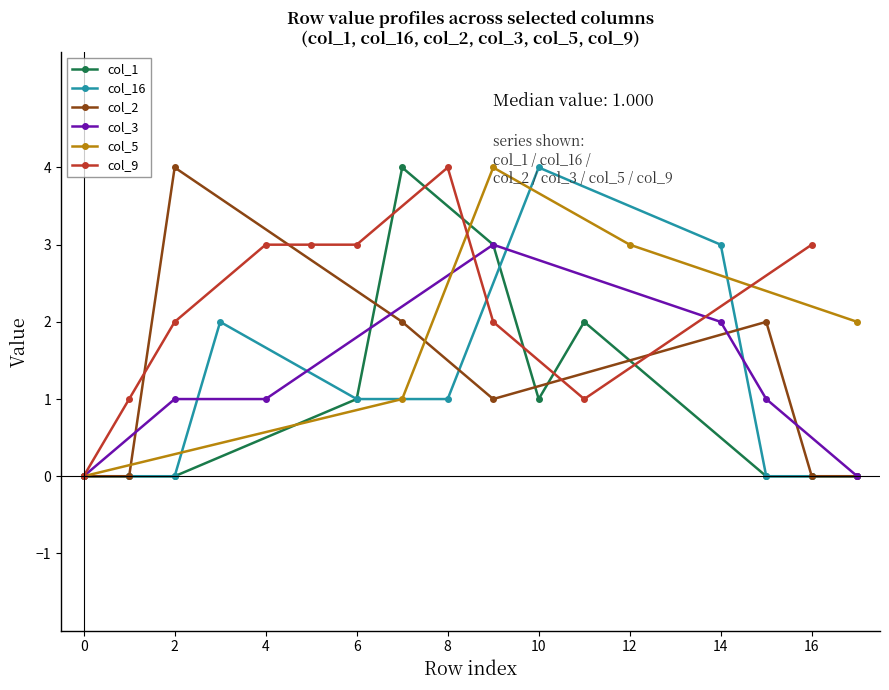

At which category is the sum across all series the highest?

9